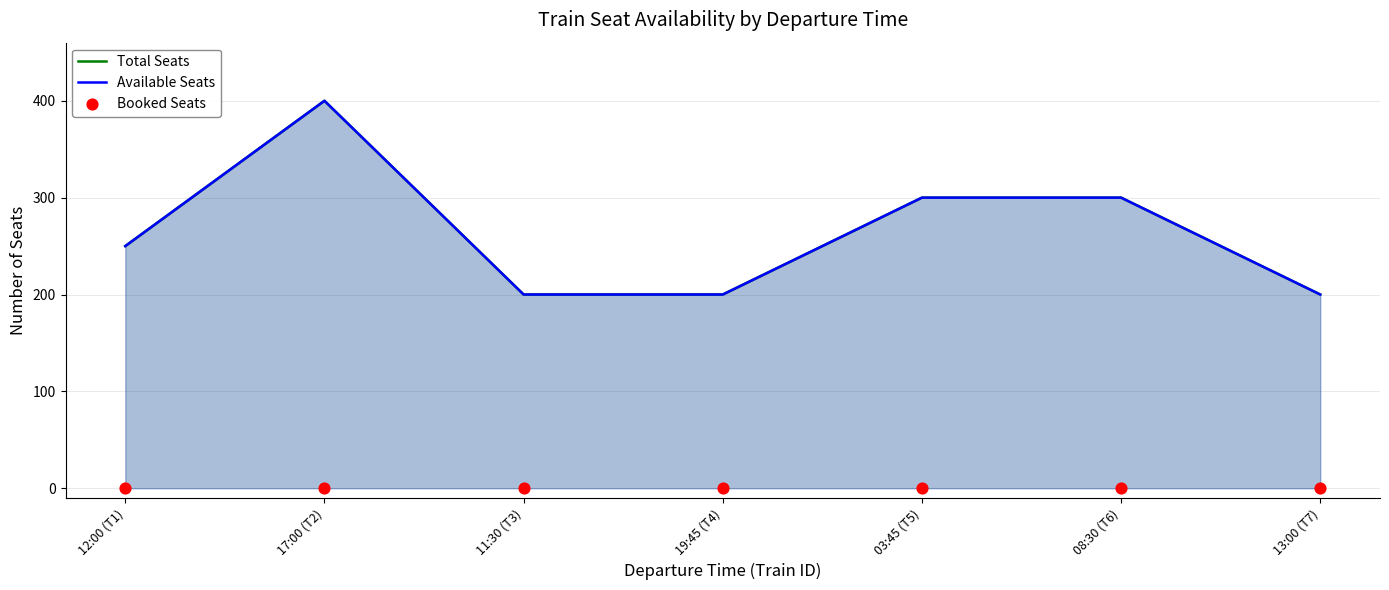

Which series reaches the maximum Y coordinate?

Total Seats